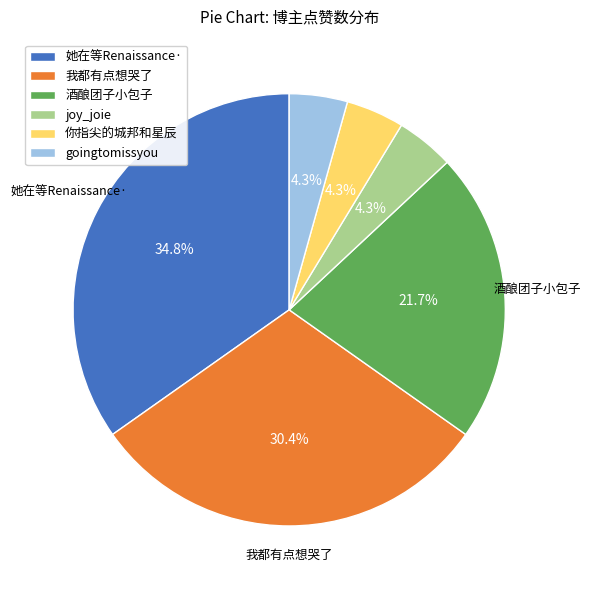

Count the number of slices in the pie.

6